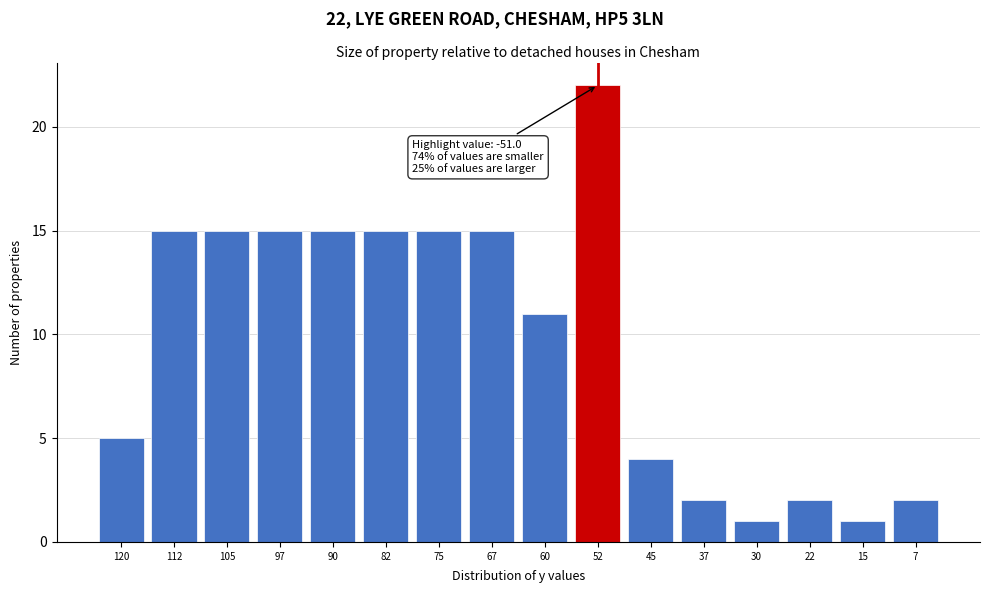

Reading right to left, list all the values displayed in this chart.

2	1	2	1	2	4	22	11	15	15	15	15	15	15	15	5